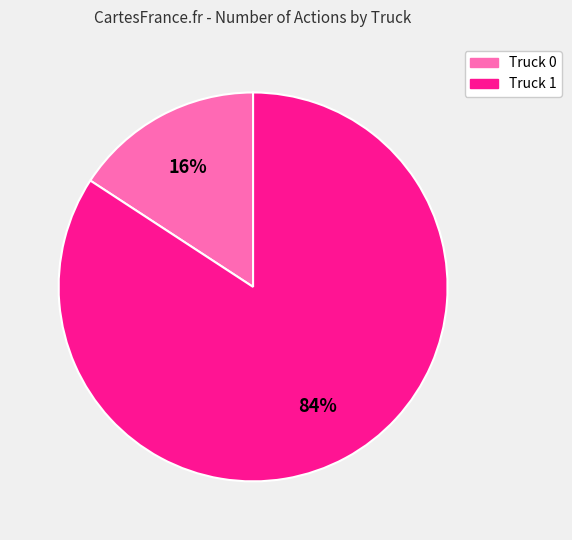

Count the number of slices in the pie.

2